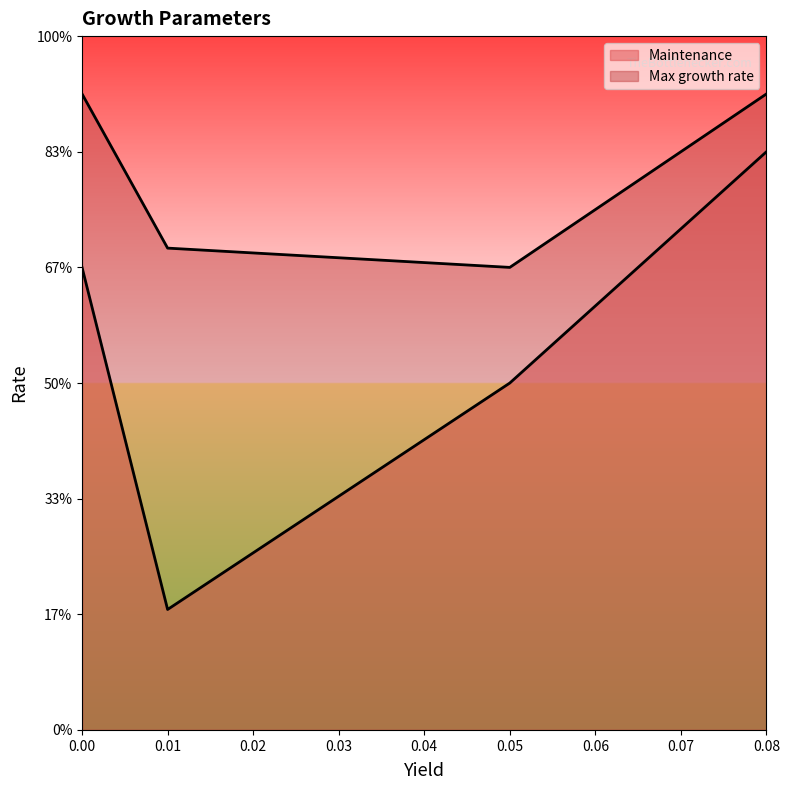

Which series has the widest spread of values?

Maintenance